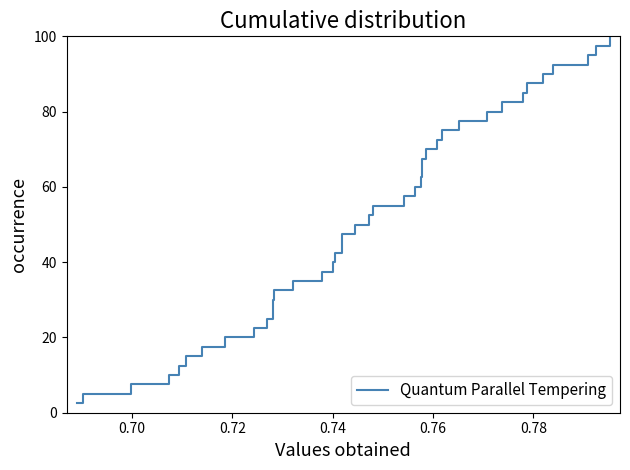

How many values are below 52?

20